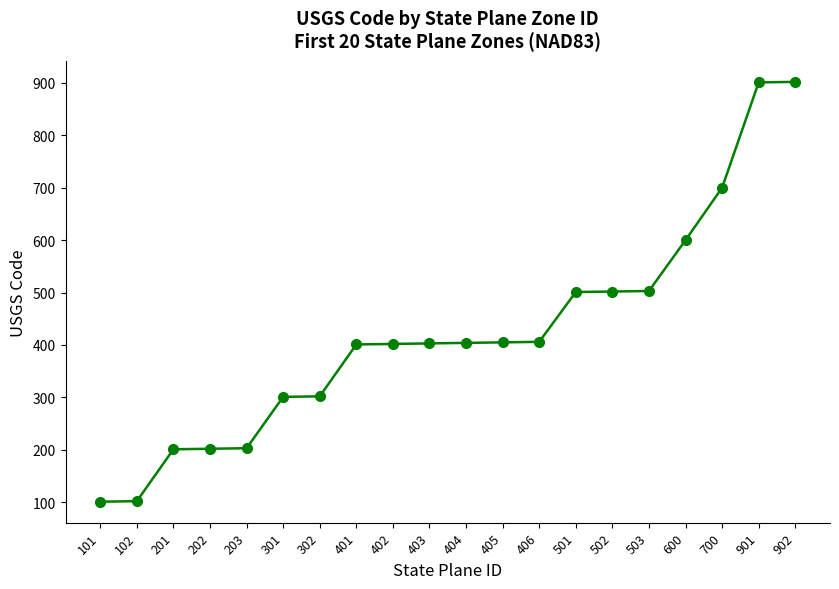

The chart shows a value of 281 at 700. True or false?

False